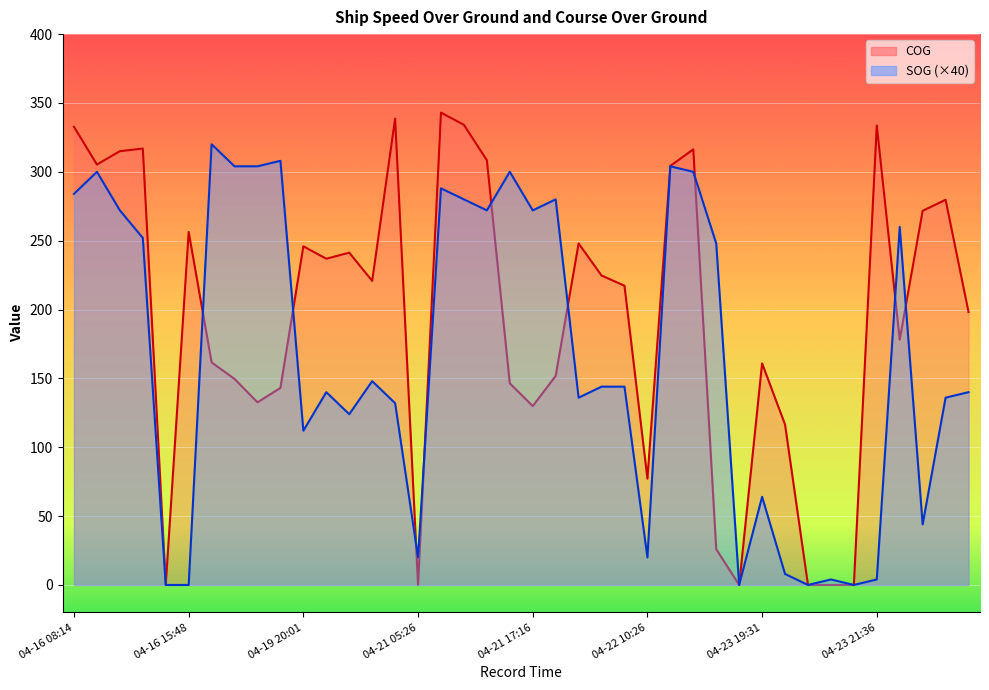

What is the difference between the COG values at 04-23 19:45 and 04-23 19:31?

44.4